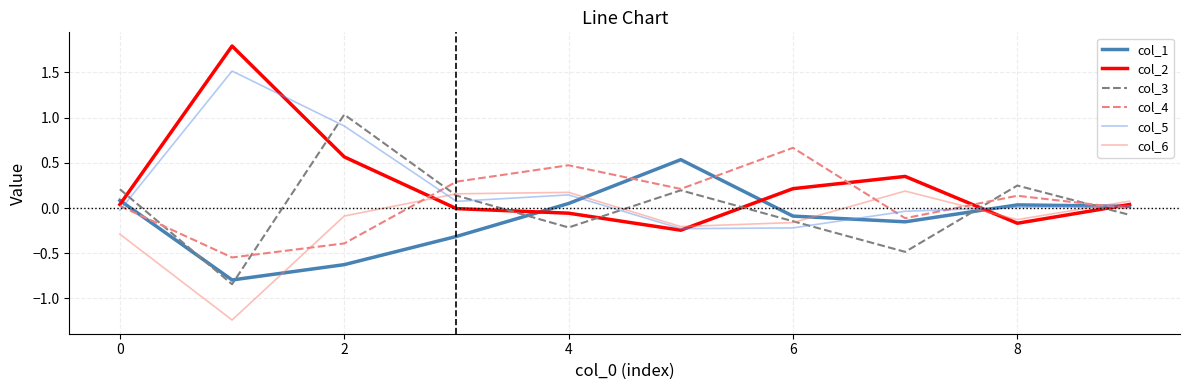

Which series has the widest spread of values?

col_2